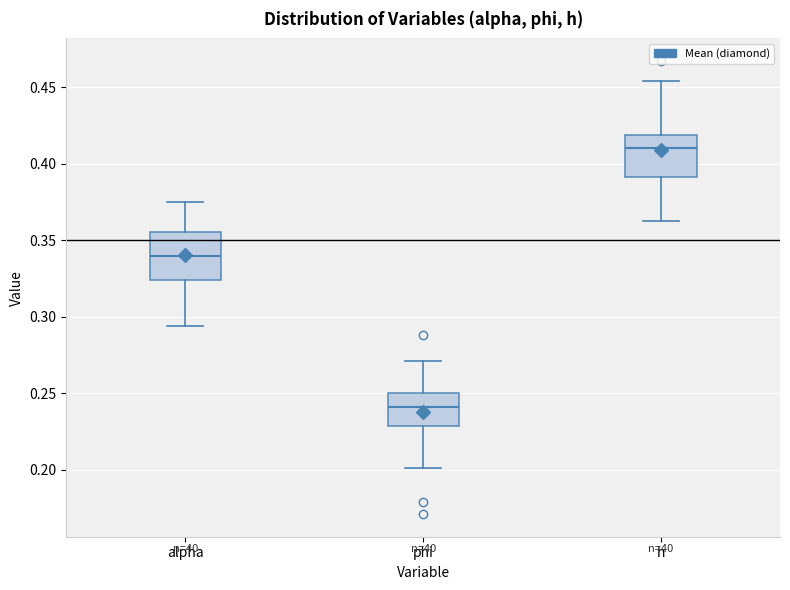

Reading left to right, read every box against the y-axis: the position of its median line, the range the box covers, and the ends of its whiskers. The values are not printed on the chart, so give them approximately, as read against the axis.

alpha: median 0.340, box 0.325 to 0.355, whiskers 0.295 to 0.375
phi: median 0.240, box 0.230 to 0.250, whiskers 0.200 to 0.270
h: median 0.410, box 0.390 to 0.420, whiskers 0.360 to 0.455